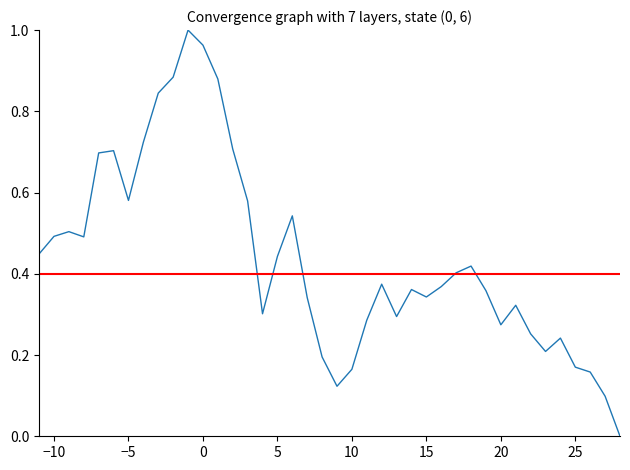

The threshold series shows 0.6 at 39. True or false?

False